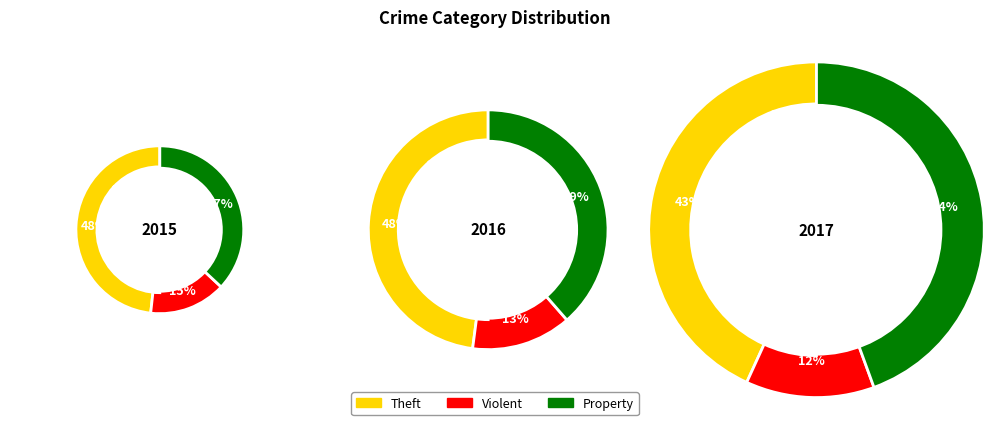

How many segments does this pie chart have?

9